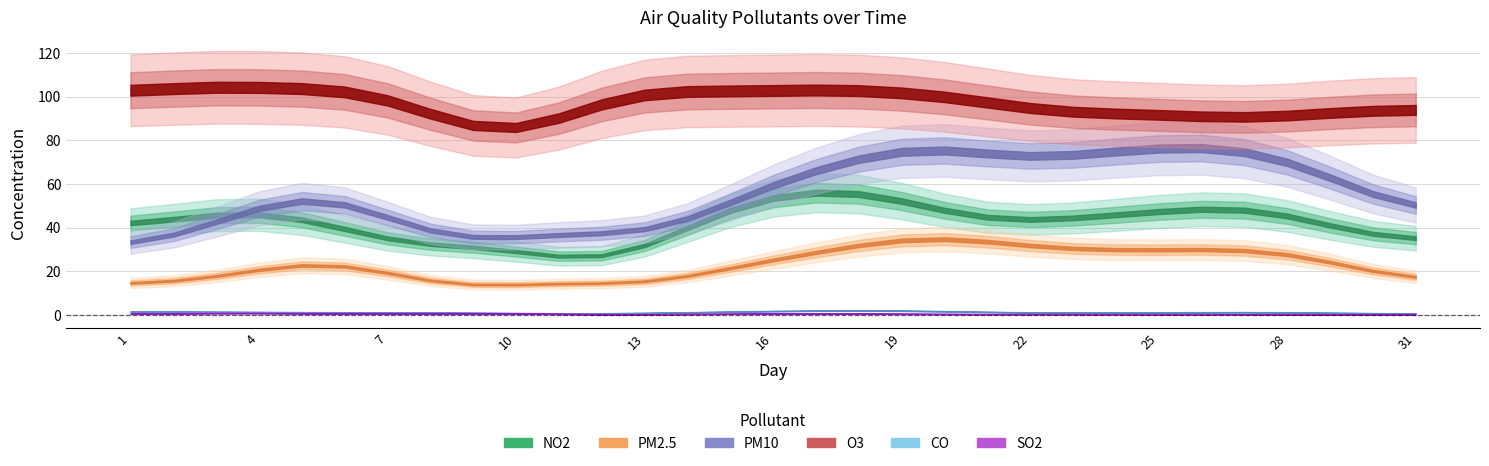

Is it true that O3 equals 58.6 at 31?

False